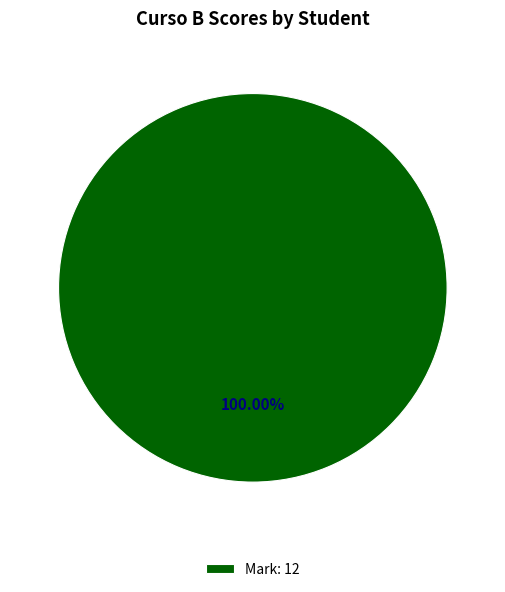

Does Mark: 12 account for over 50% of the chart?

Yes